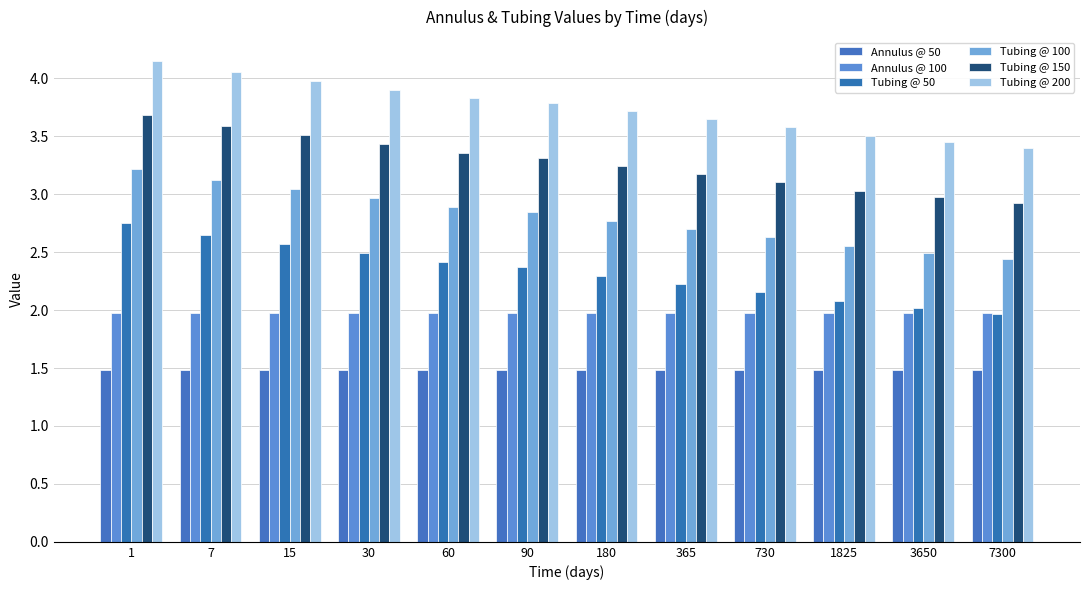

Which series has the largest total across all categories?

Tubing @ 200